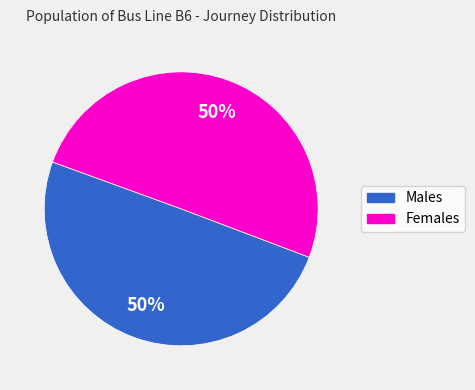

To the nearest percent, what is the average slice percentage?

50%